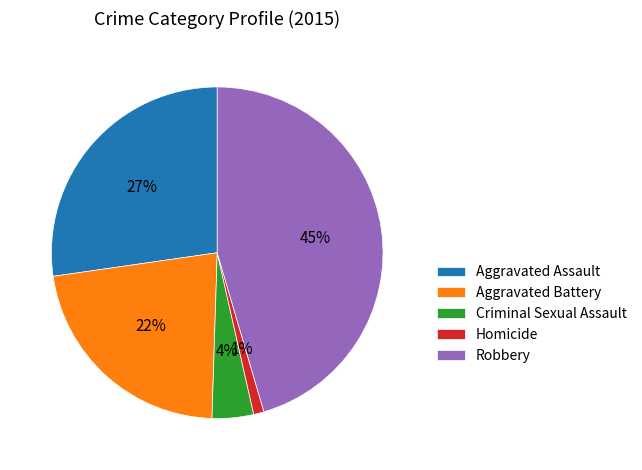

Rank the categories by value from highest to lowest.

Robbery, Aggravated Assault, Aggravated Battery, Criminal Sexual Assault, Homicide